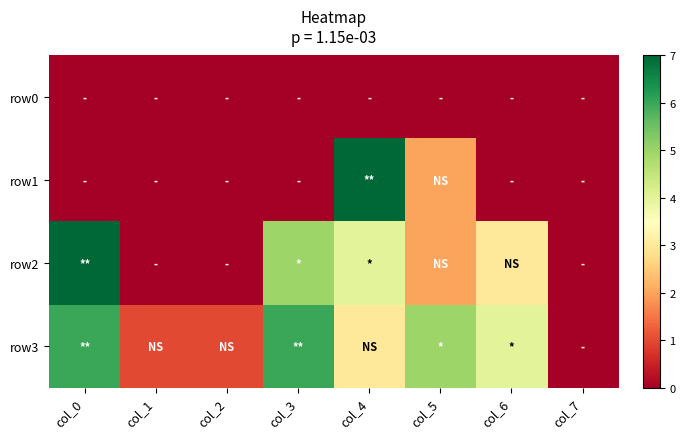

Reading left to right, extract all data points from this chart.

row0: col_0=0	col_1=0	col_2=0	col_3=0	col_4=0	col_5=0	col_6=0	col_7=0
row1: col_0=0	col_1=0	col_2=0	col_3=0	col_4=7	col_5=2	col_6=0	col_7=0
row2: col_0=7	col_1=0	col_2=0	col_3=5	col_4=4	col_5=2	col_6=3	col_7=0
row3: col_0=6	col_1=1	col_2=1	col_3=6	col_4=3	col_5=5	col_6=4	col_7=0